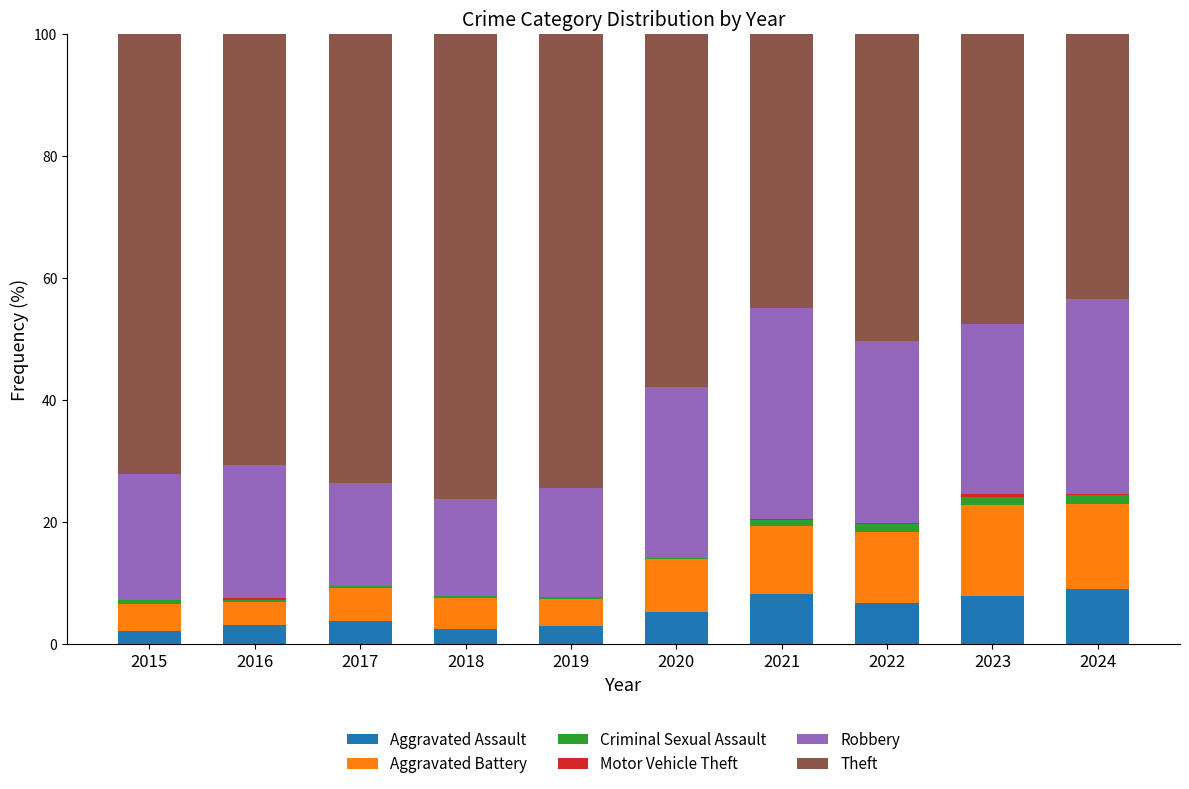

True or false: Aggravated Assault has a value of 2.6 at 2018.

True